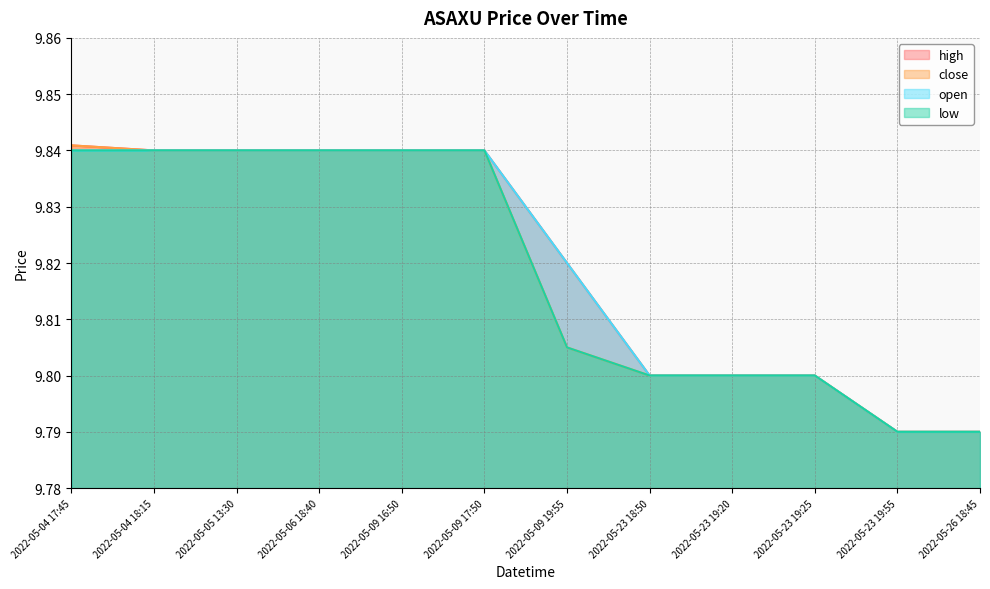

True or false: low and high cross at least once.

False